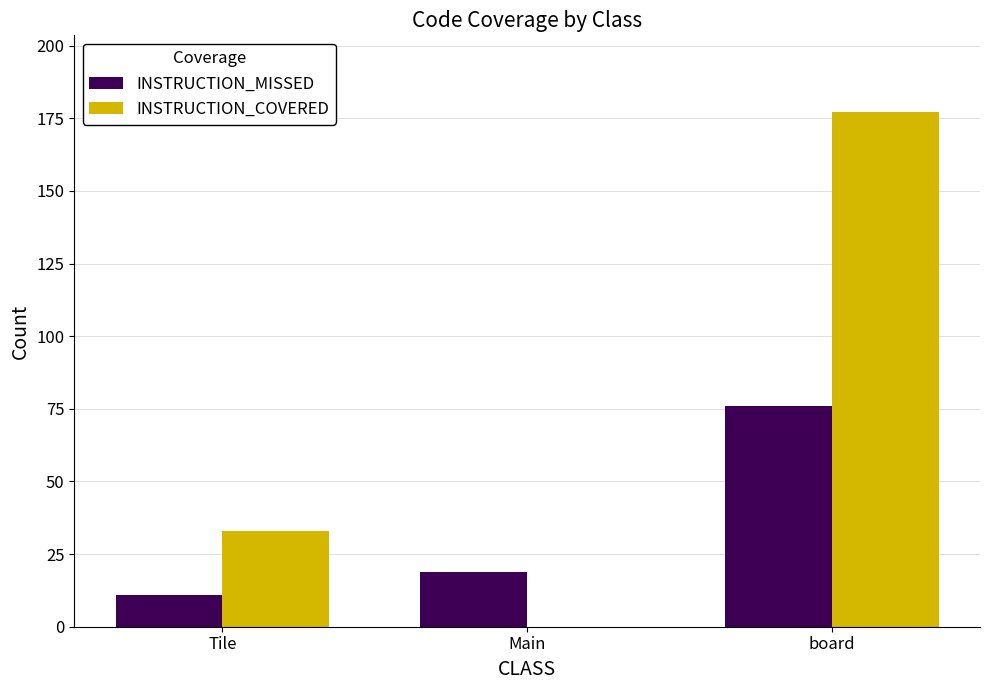

Between Tile and board, which series saw the biggest shift?

INSTRUCTION_COVERED